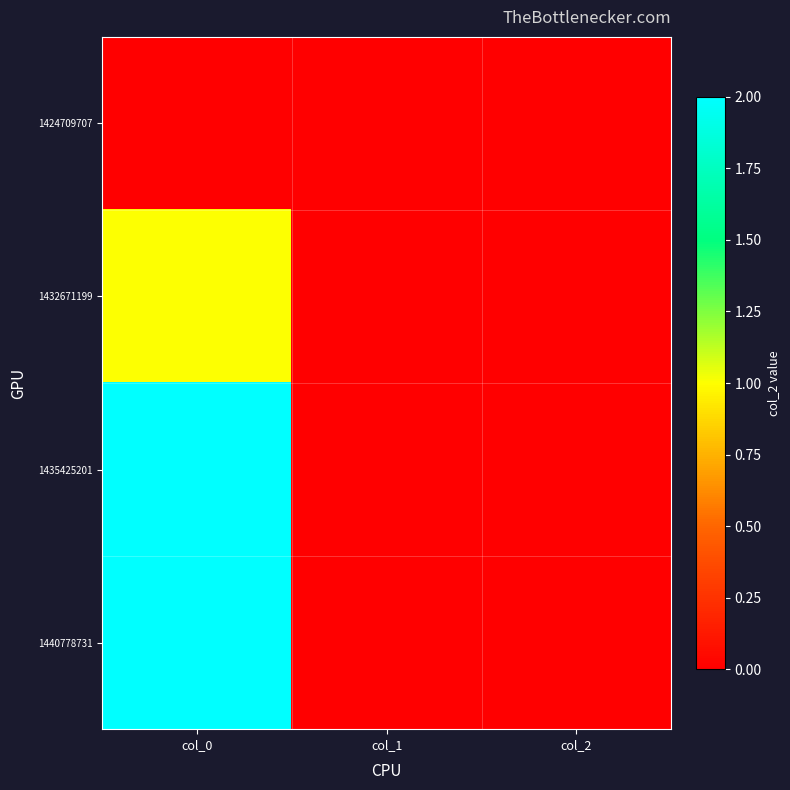

Which series has the largest range (max minus min)?

1435425201